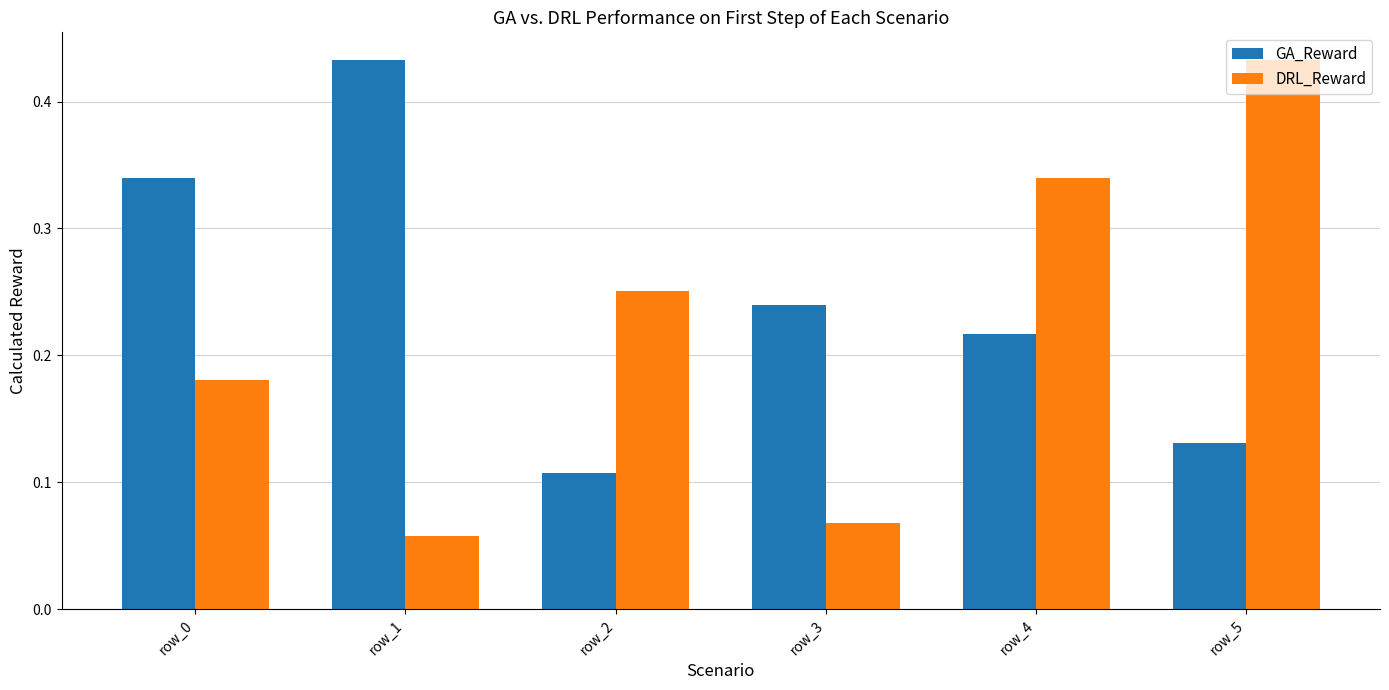

At how many categories does at least one series exceed 0?

6